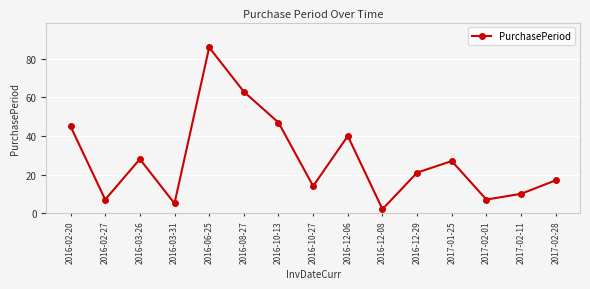

What is the change in value from 2016-10-13 to 2017-02-11?

-37